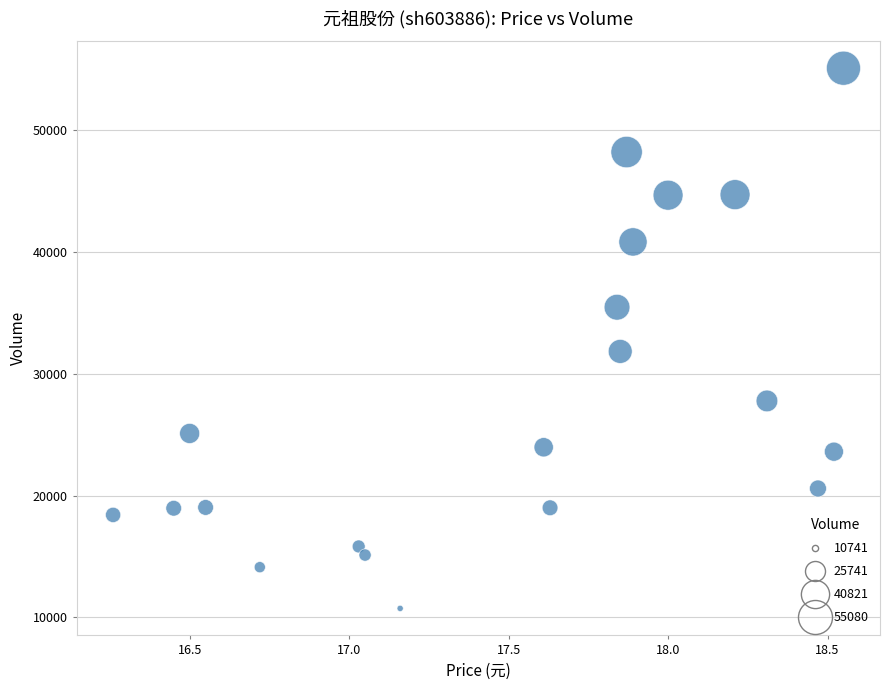

What Y value in the scatter plot is closest to 32910?

31834